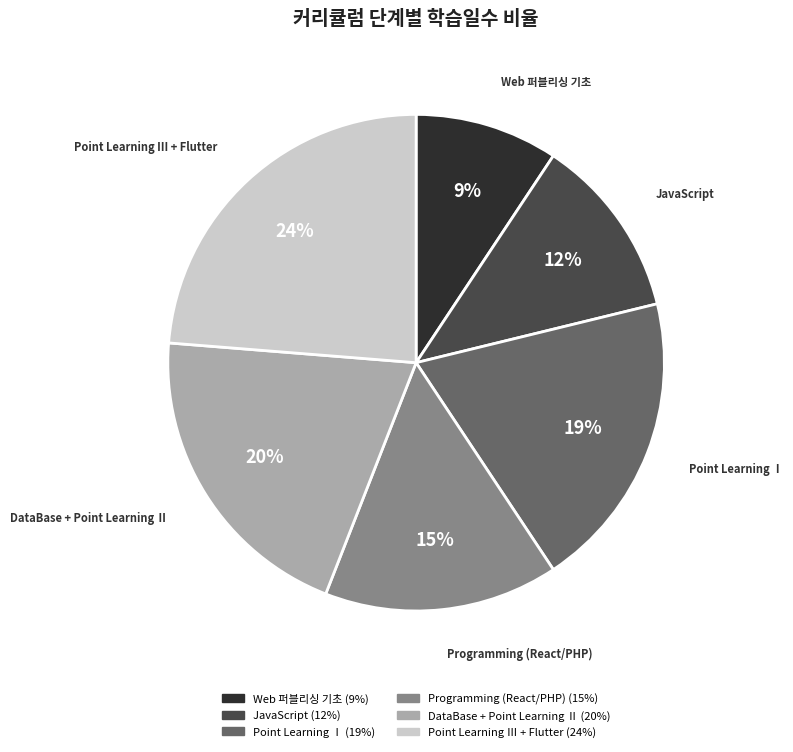

Count the number of slices in the pie.

6